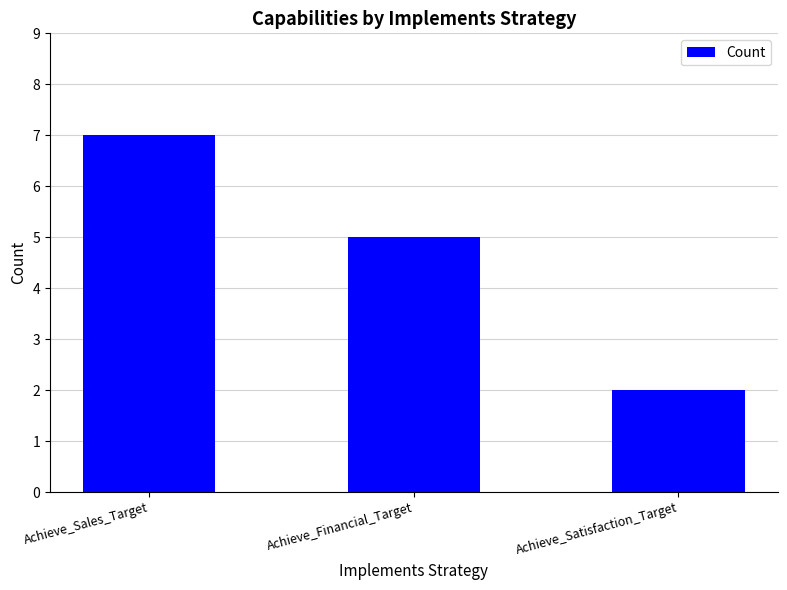

Rank the categories by value from highest to lowest.

Achieve_Sales_Target, Achieve_Financial_Target, Achieve_Satisfaction_Target